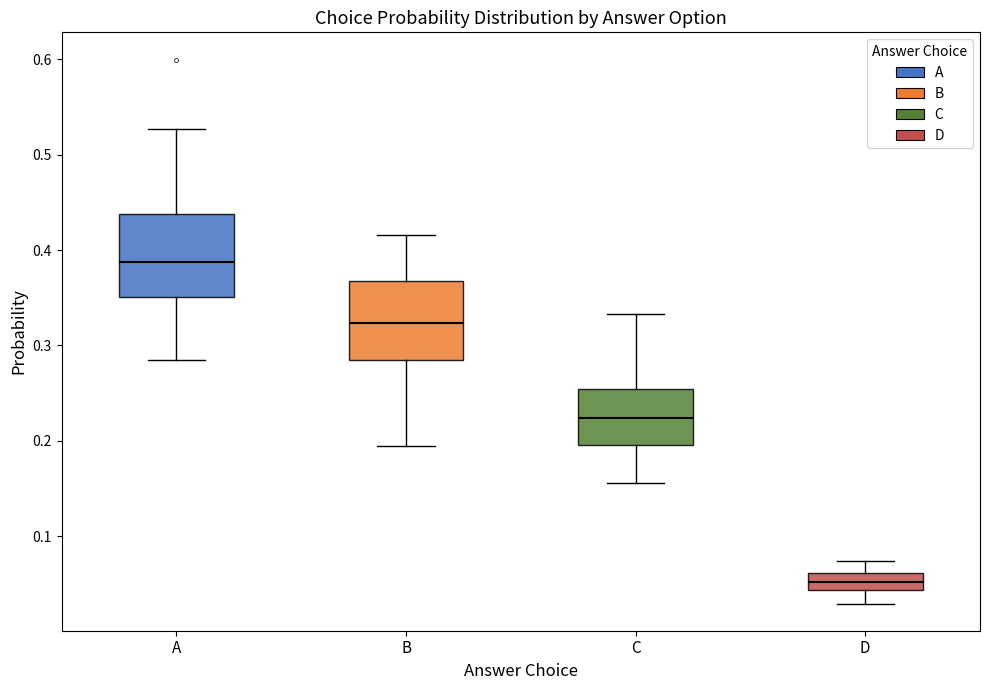

Which box's median line is the lowest?

D